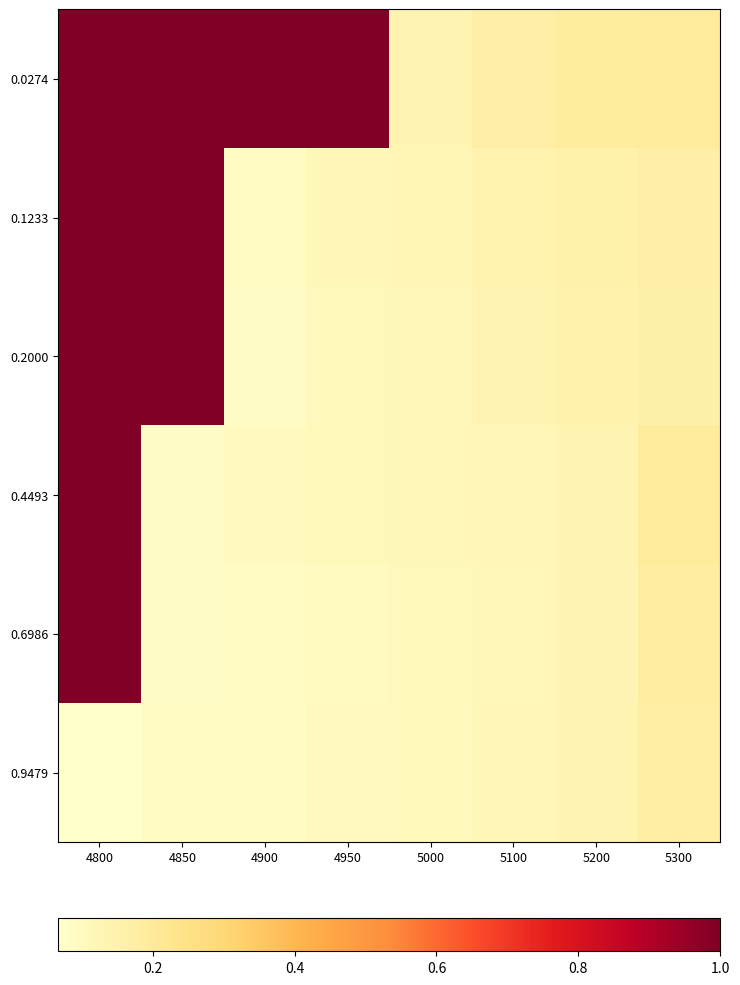

Which has a higher value, 5100 or 4900?

4900